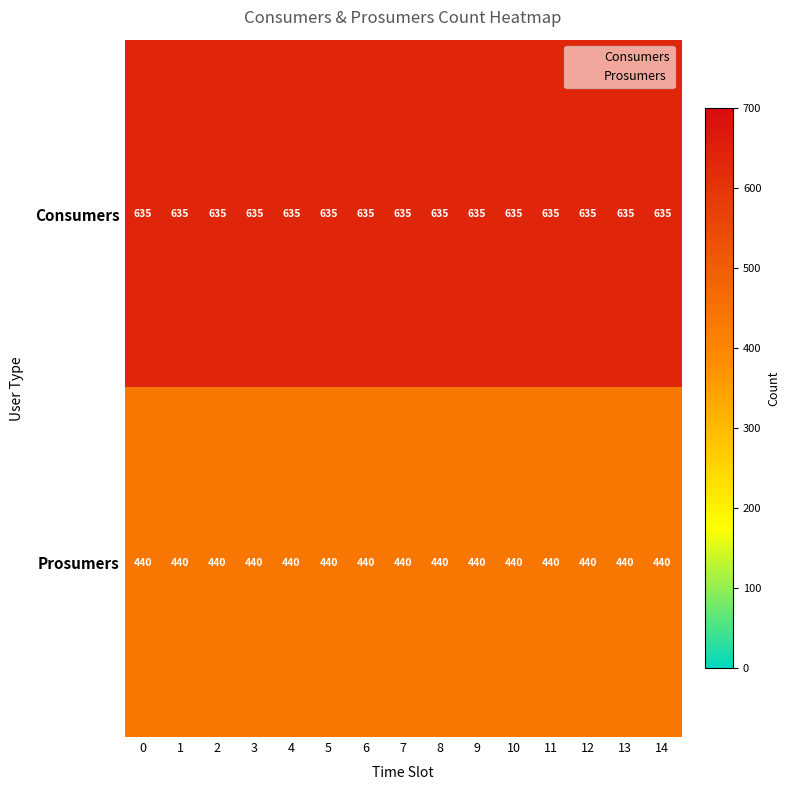

What is the difference between the highest and lowest values at 1?

195